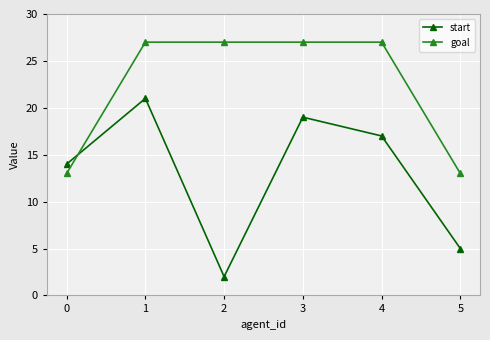

How many interior local peaks does the start series have?

2